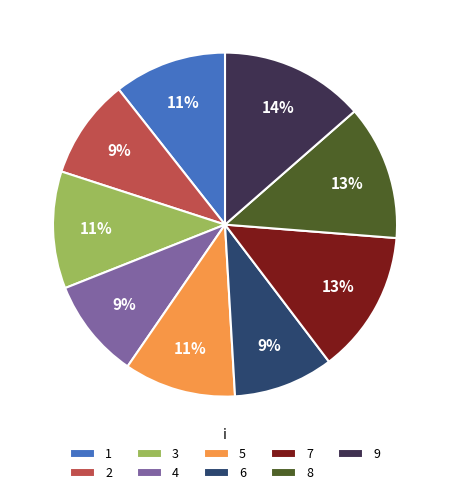

Is it true that 1 is 11% of the pie?

True